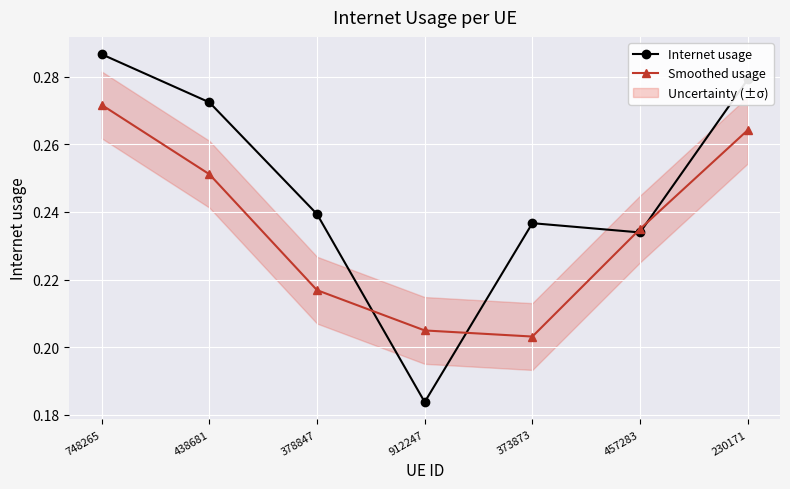

Is it true that Internet usage equals 0.3 at 912247?

False